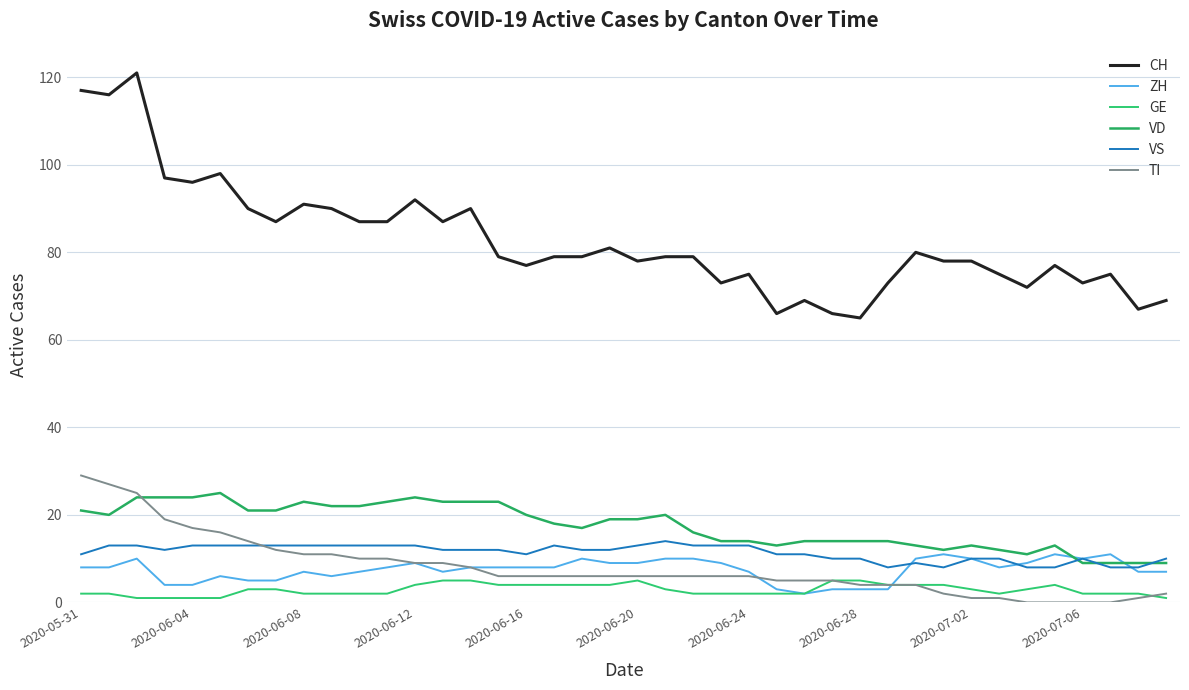

What are all the series names shown in the legend?

CH, ZH, GE, VD, VS, TI